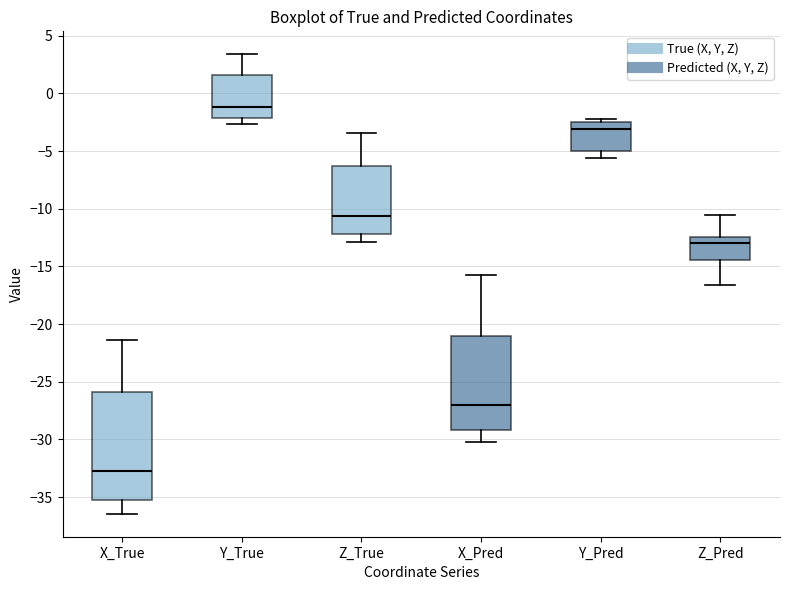

Comparing the boxes themselves (not the whiskers), which one is the tallest?

X_True